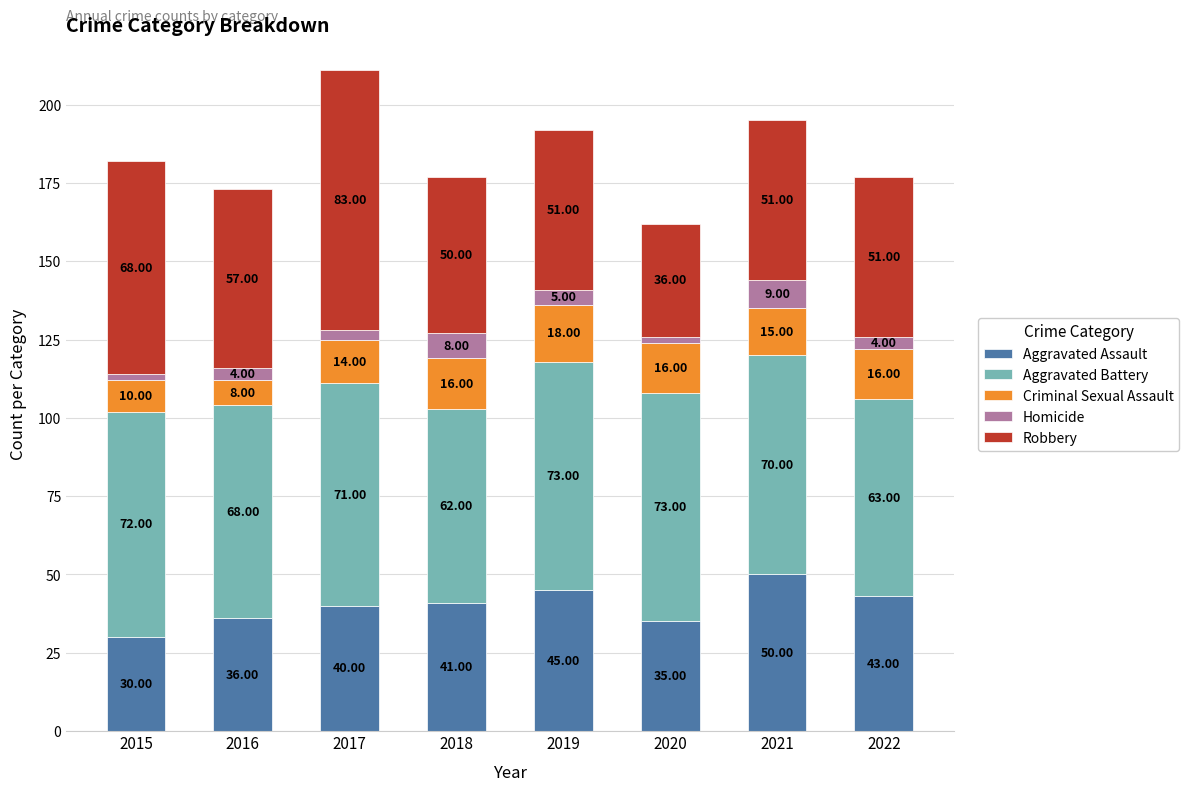

Count the number of data series in this chart.

5